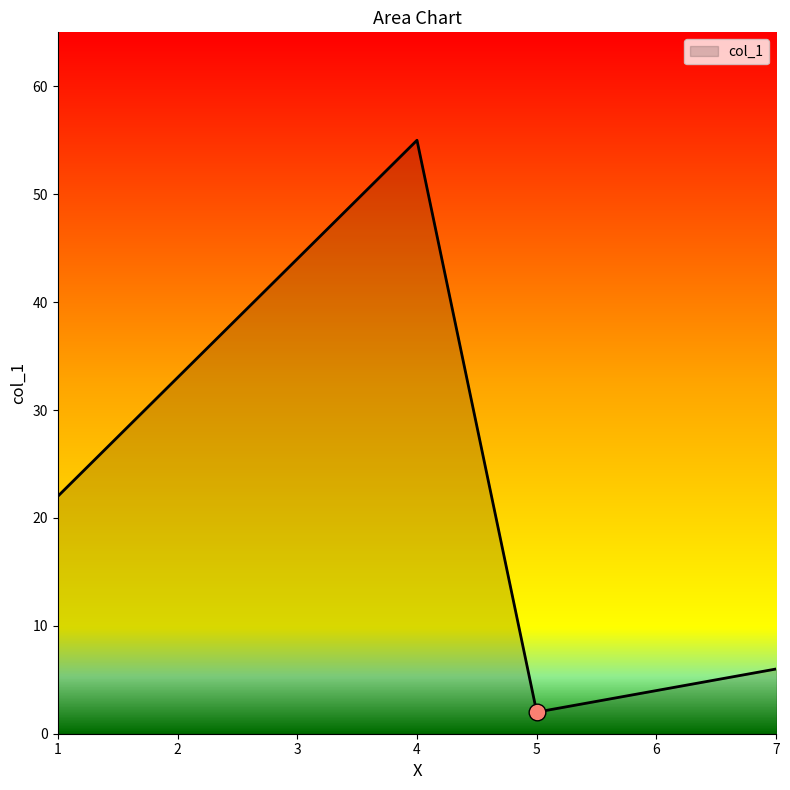

True or false: the data has more than 1 interior local peaks.

False